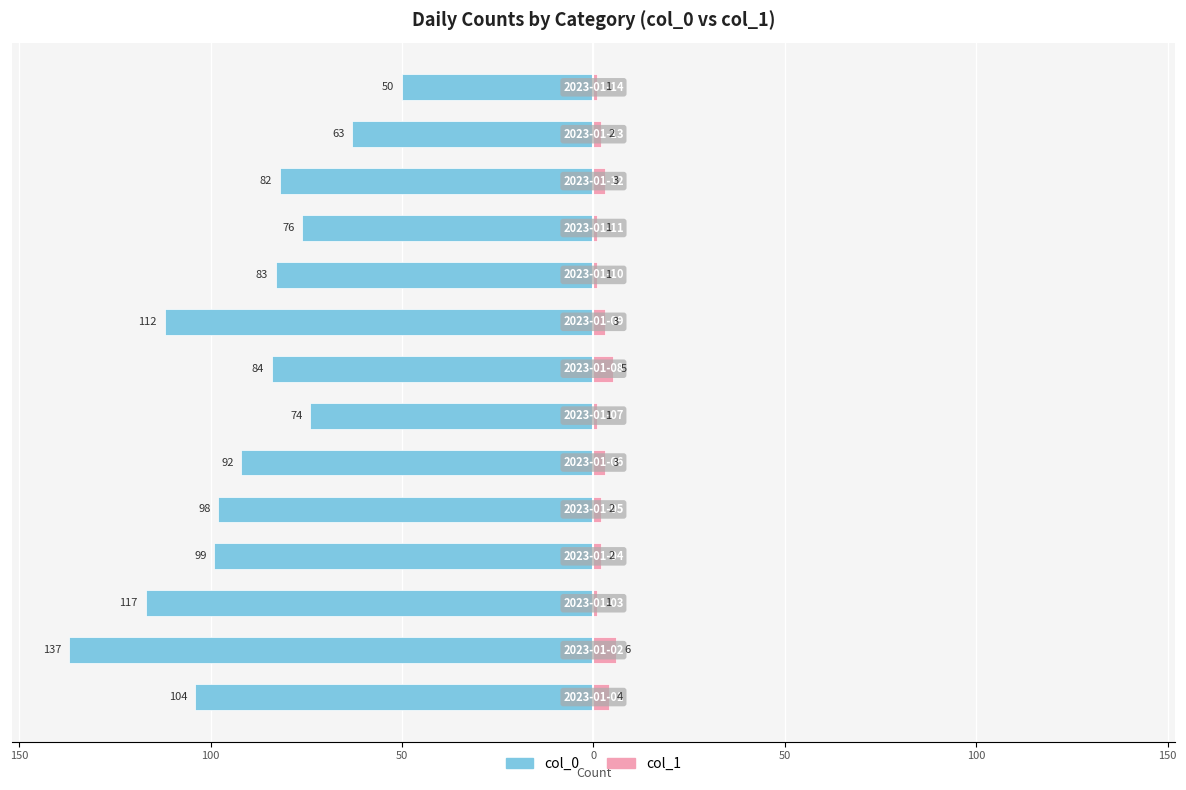

What is the difference between the maximum and minimum values in the col_1 series?

5